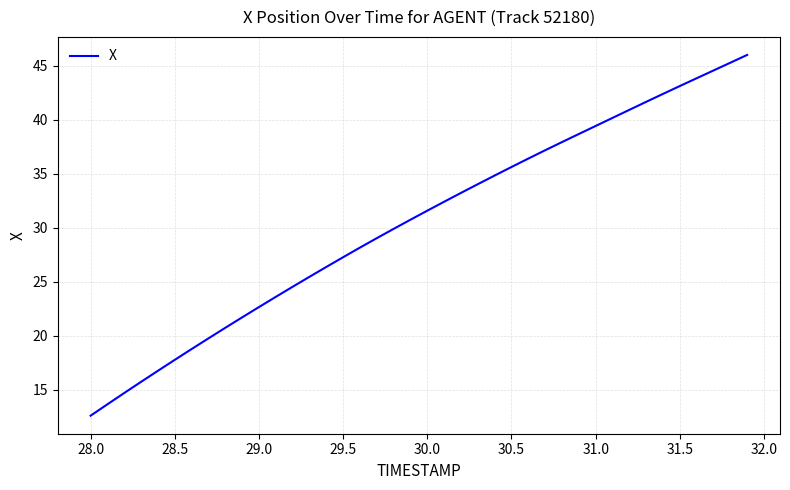

What is the minimum value shown in the chart?

12.6